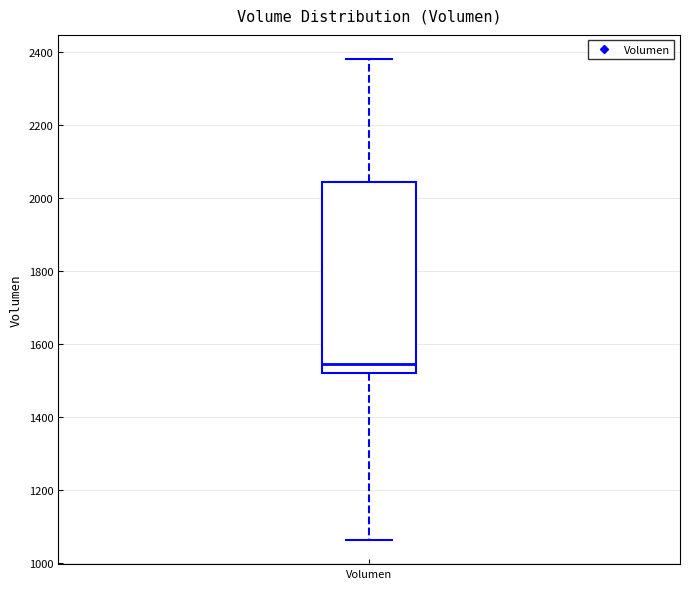

Read this box plot against the y-axis: the position of the median line, the range covered by the box, and the ends of both whiskers. The values are not printed on the chart, so give them approximately, as read against the axis.

median 1540, box 1520 to 2040, whiskers 1060 to 2380